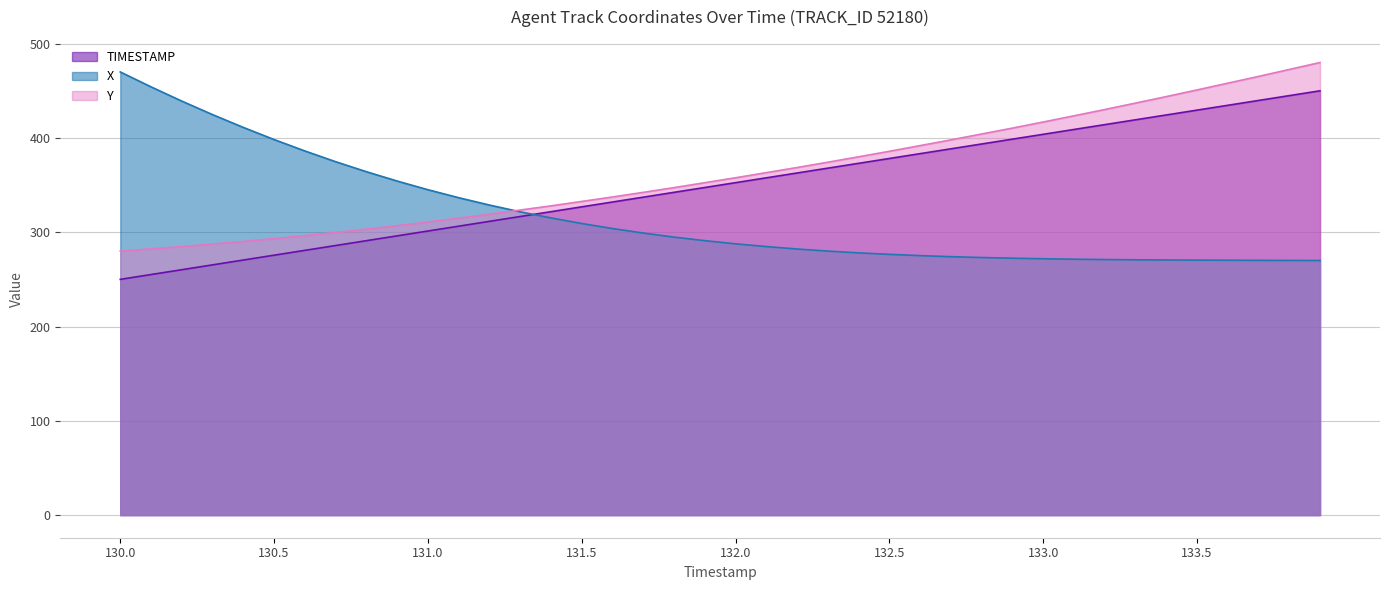

What is the smallest value displayed?

250.0